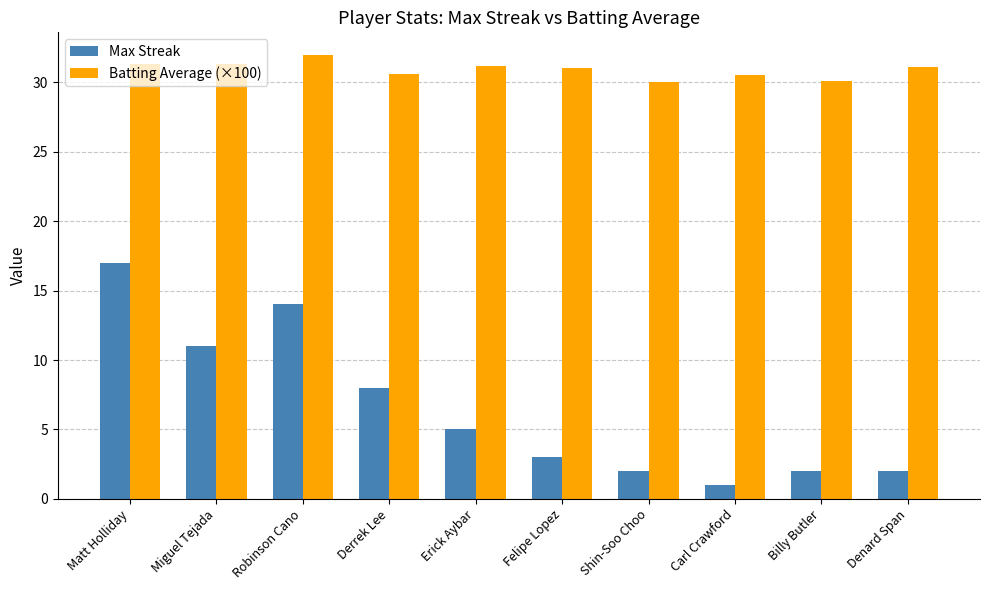

What is the difference between the highest and lowest values at Erick Aybar?

26.2